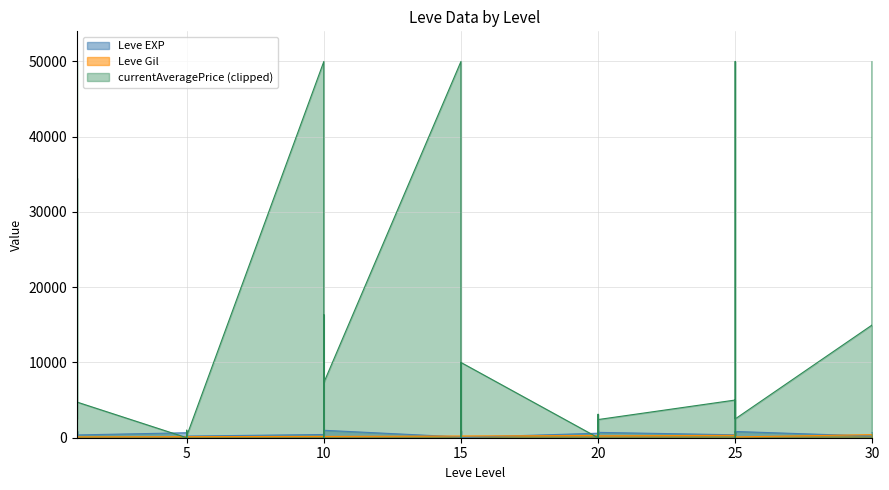

Between 25 and 10, which is larger?

25